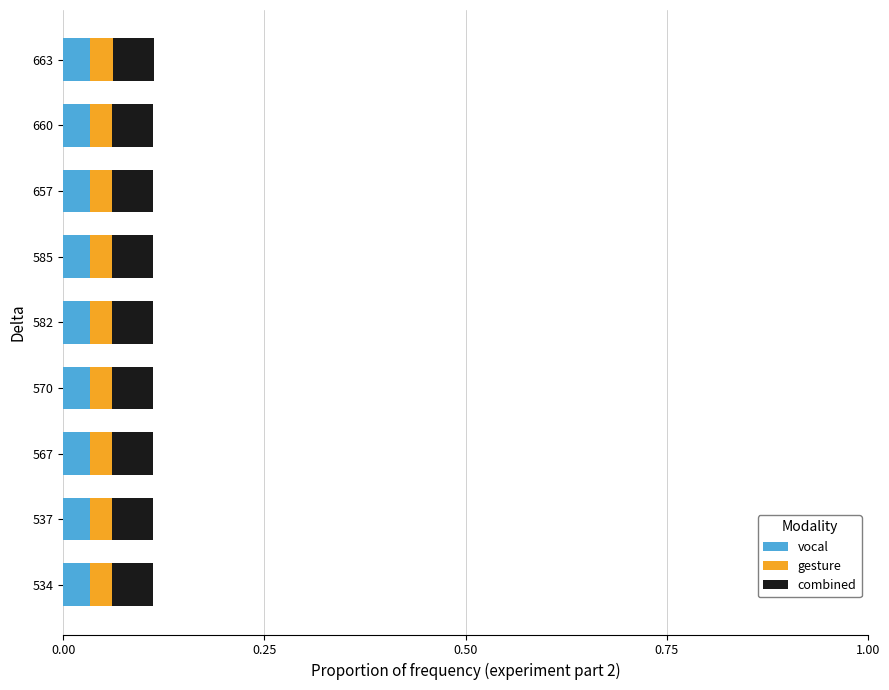

What is the sum of all vocal values?

0.3